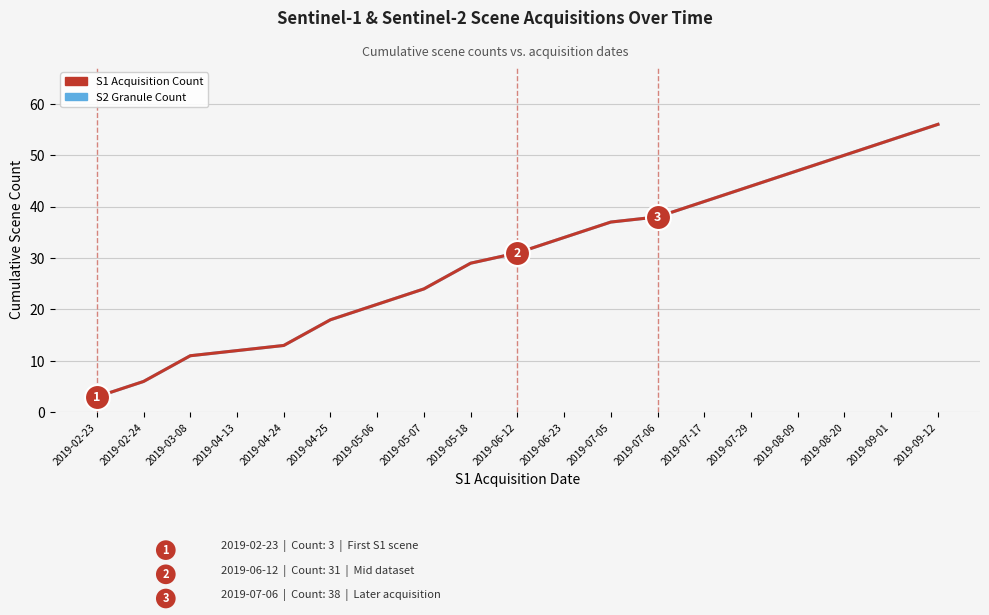

Does the chart have visible grid lines?

Yes